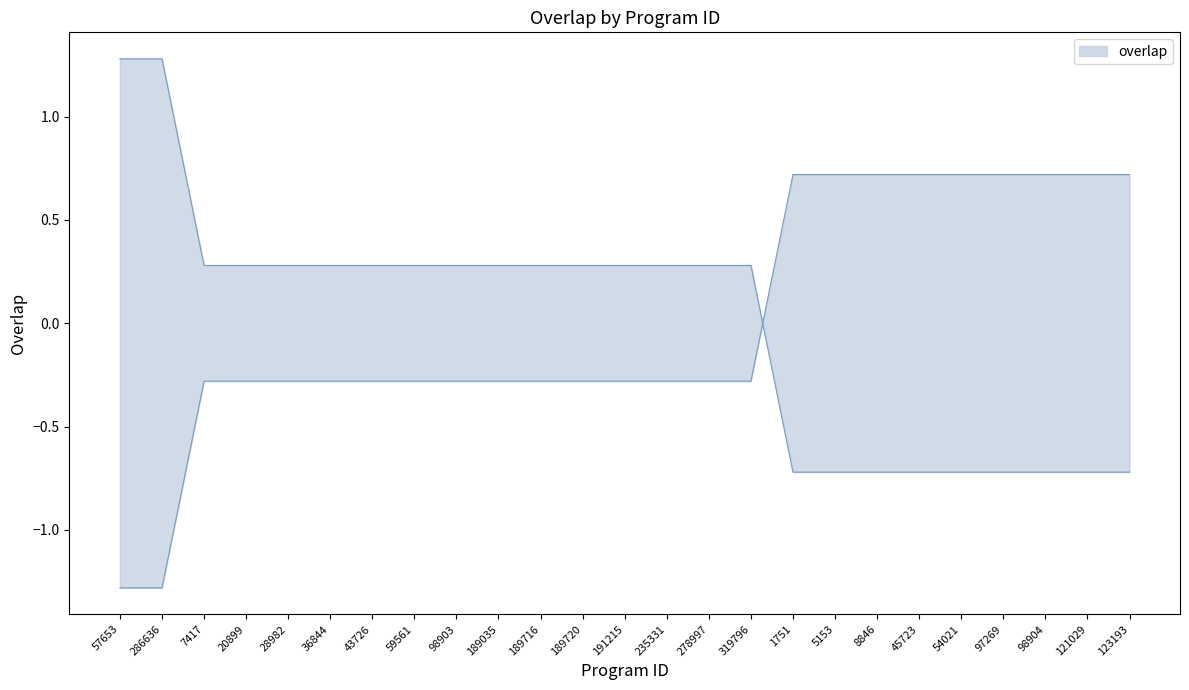

How many data points are less than 0?

9